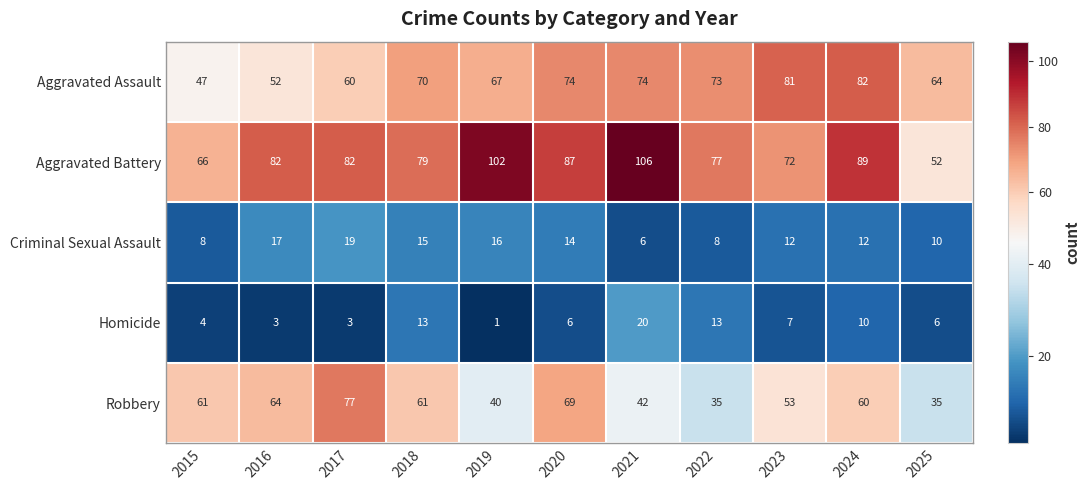

What is the difference between the second highest and second lowest values in the Criminal Sexual Assault series?

9